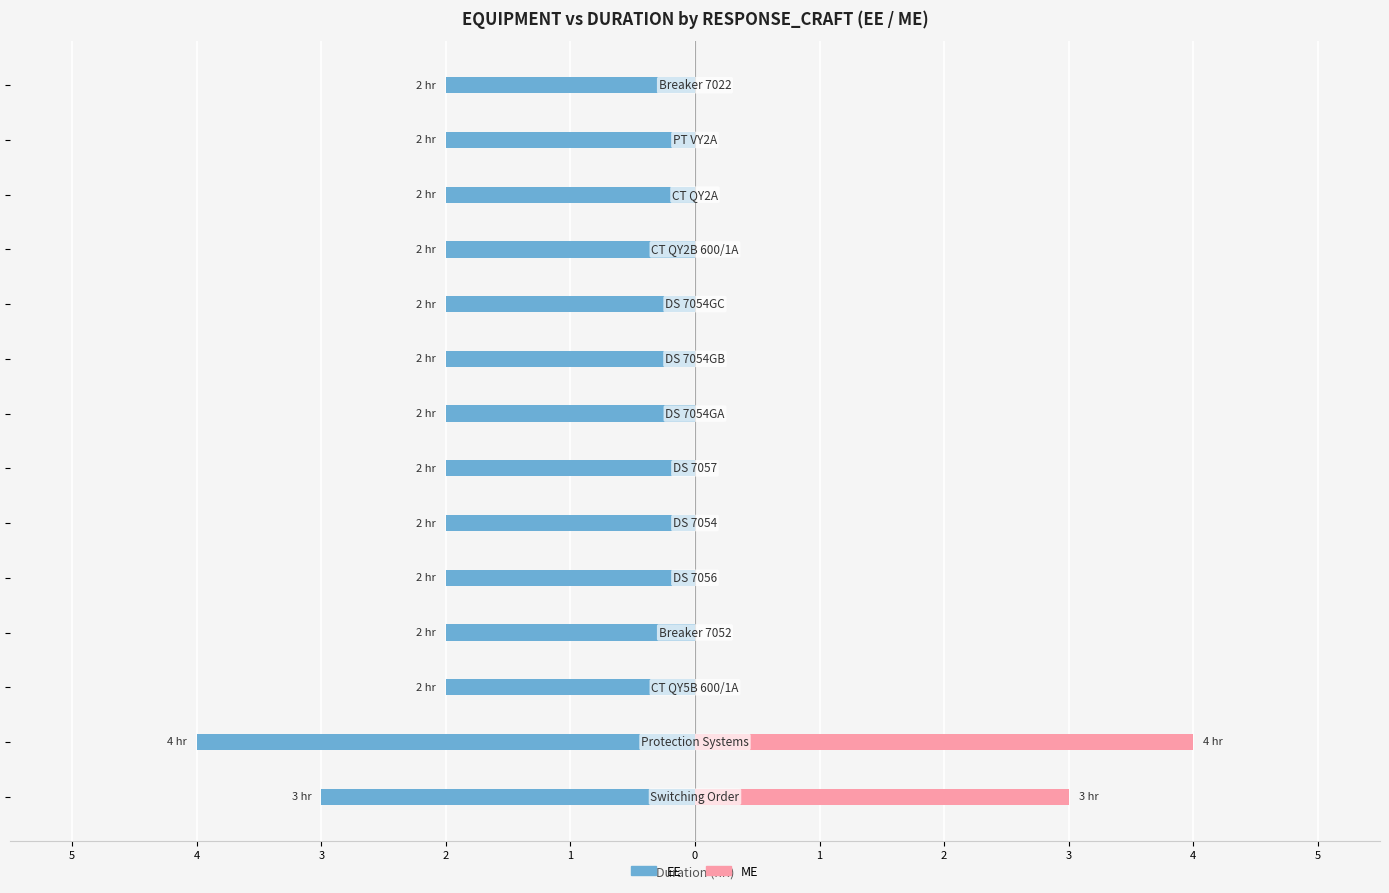

Between 3 and 4, which series saw the biggest shift?

EE